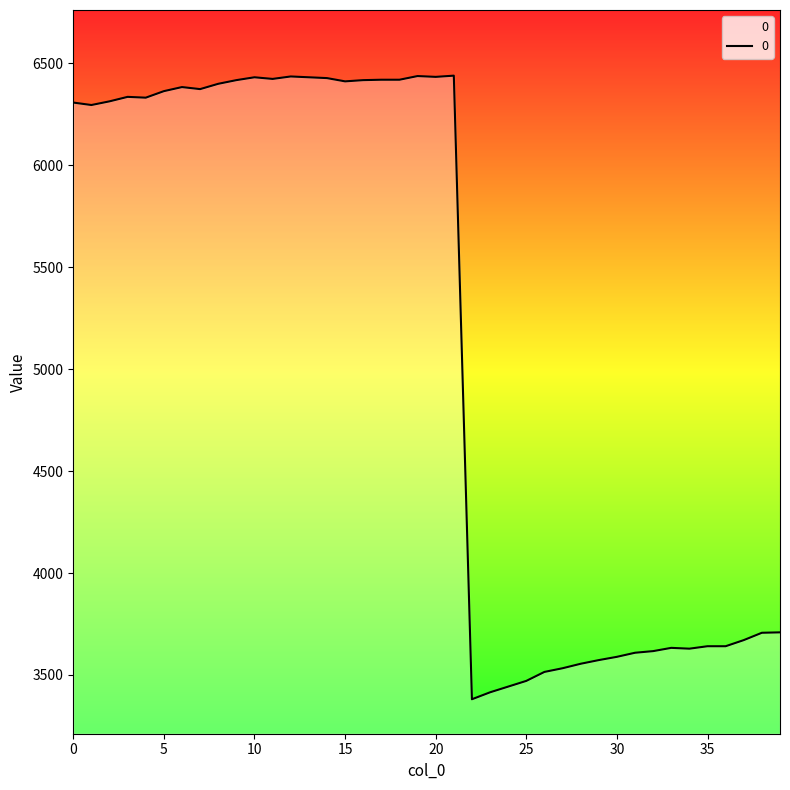

What is the maximum value shown in the chart?

6439